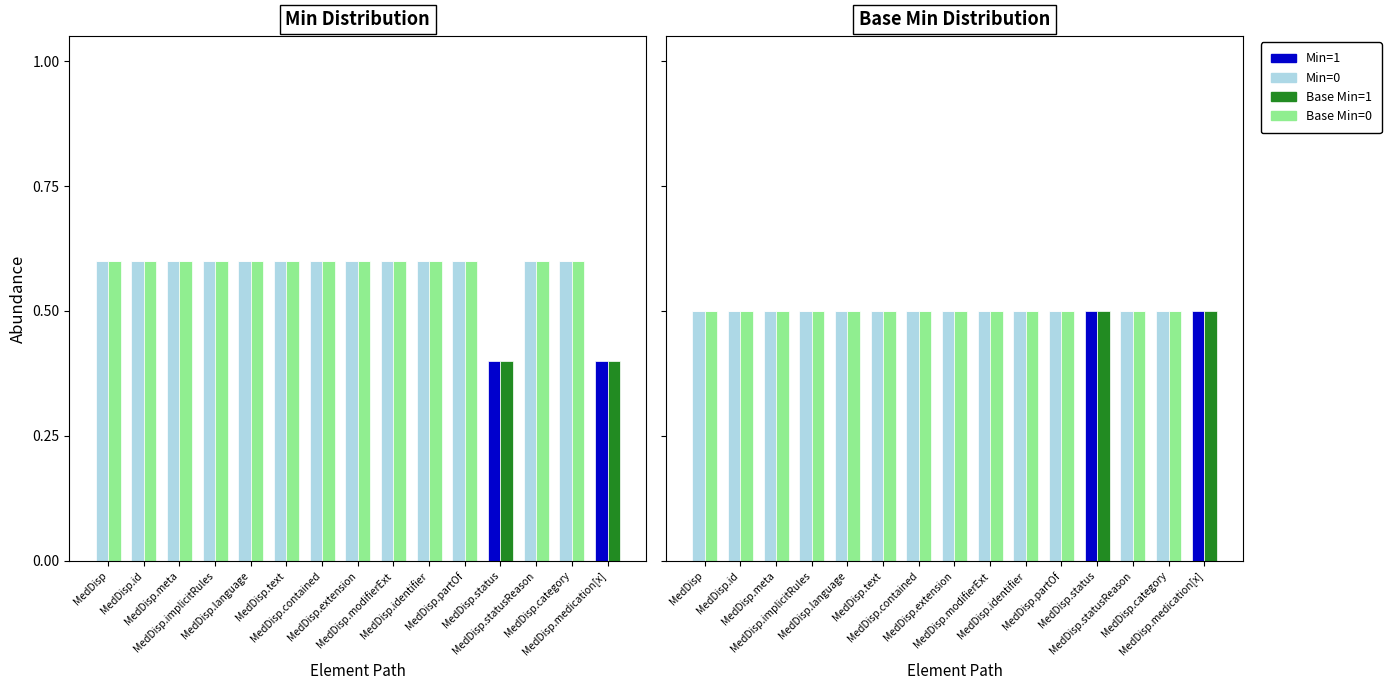

List the labels in order of Min=0 value, smallest first.

MedDisp.status, MedDisp.medication[x], MedDisp, MedDisp.id, MedDisp.meta, MedDisp.implicitRules, MedDisp.language, MedDisp.text, MedDisp.contained, MedDisp.extension, MedDisp.modifierExt, MedDisp.identifier, MedDisp.partOf, MedDisp.statusReason, MedDisp.category